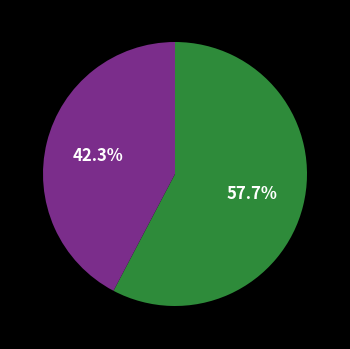

Is there a majority slice in this chart?

Yes